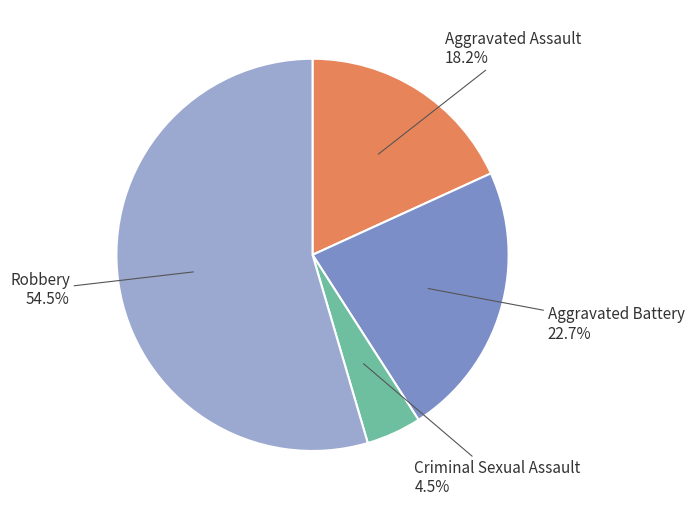

To the nearest percent, what is the difference between the largest and smallest slice percentages?

50%